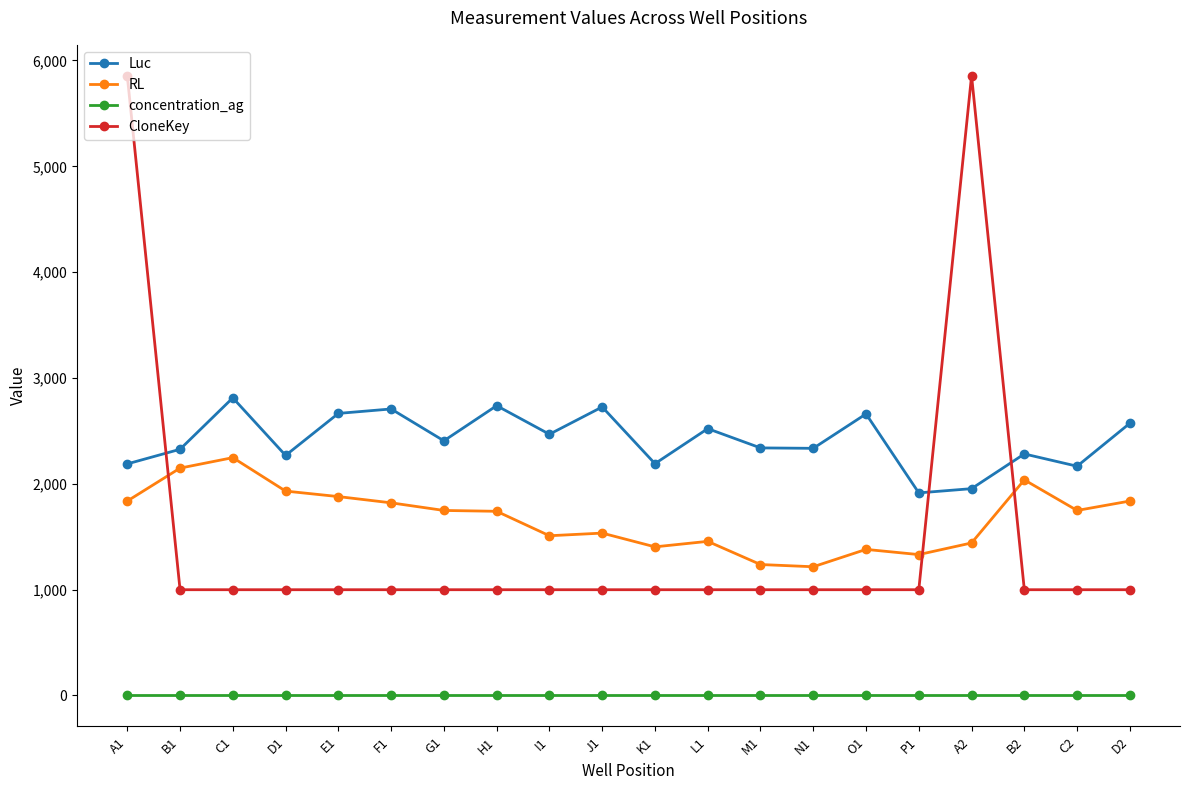

What is the difference between the Luc values at K1 and B1?

136.0